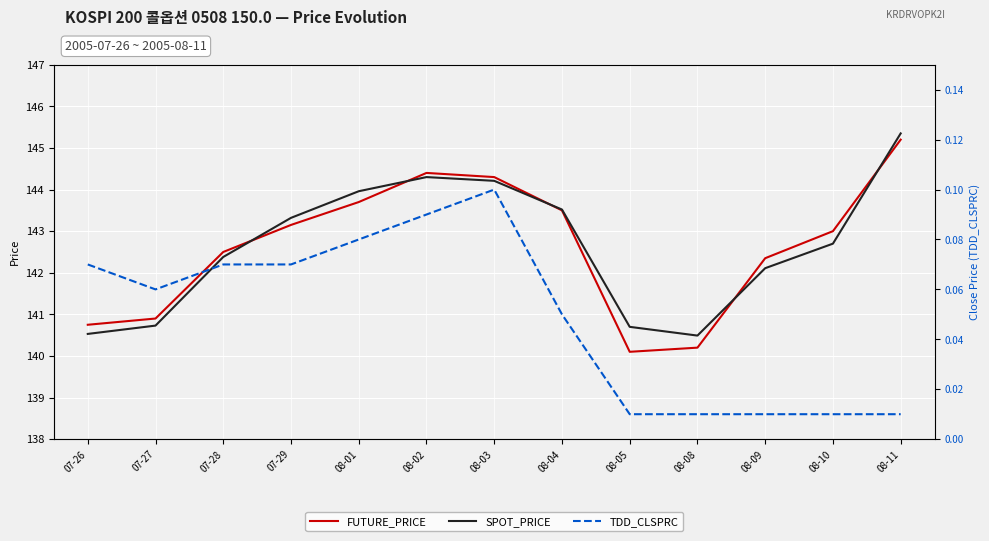

True or false: SPOT_PRICE and TDD_CLSPRC intersect in this chart.

False